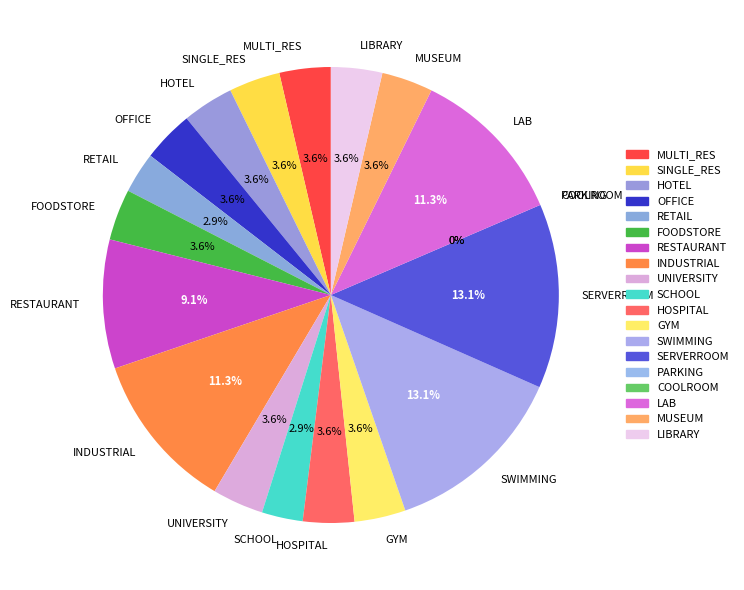

To the nearest percent, what portion does FOODSTORE represent?

4%